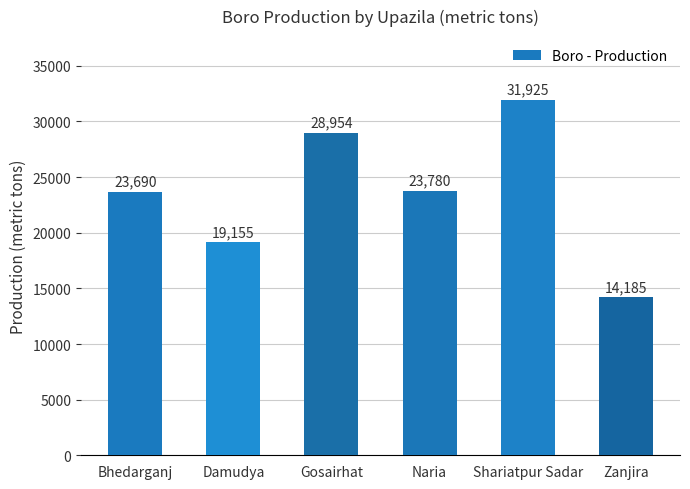

What is the sum of all values?

141689